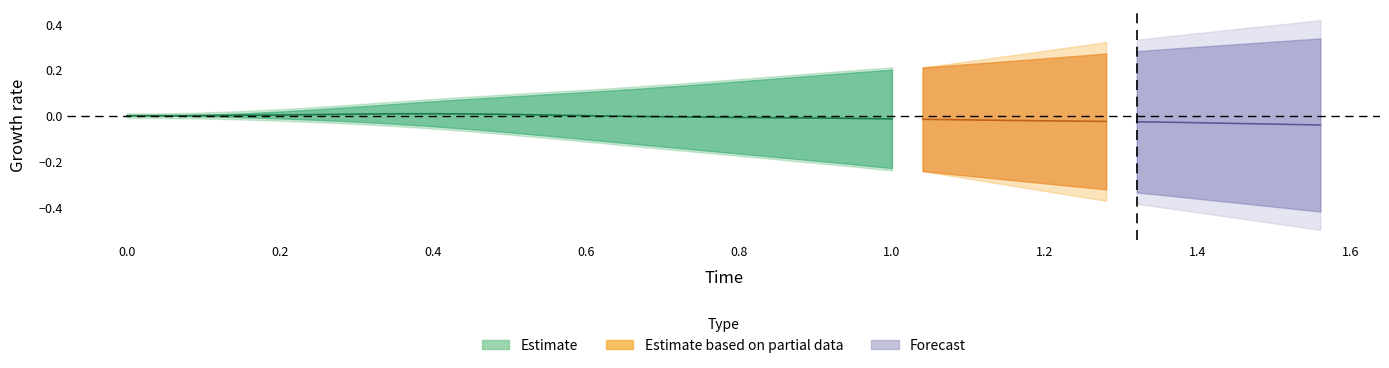

What is the value of the x point at the 20th from the left?

0.1